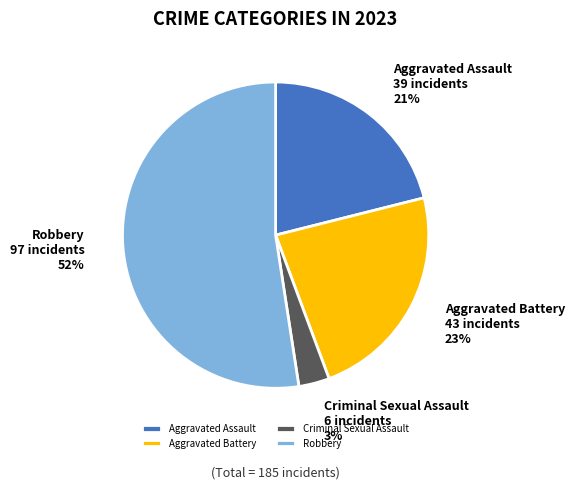

Which category has the biggest portion of the pie?

Robbery